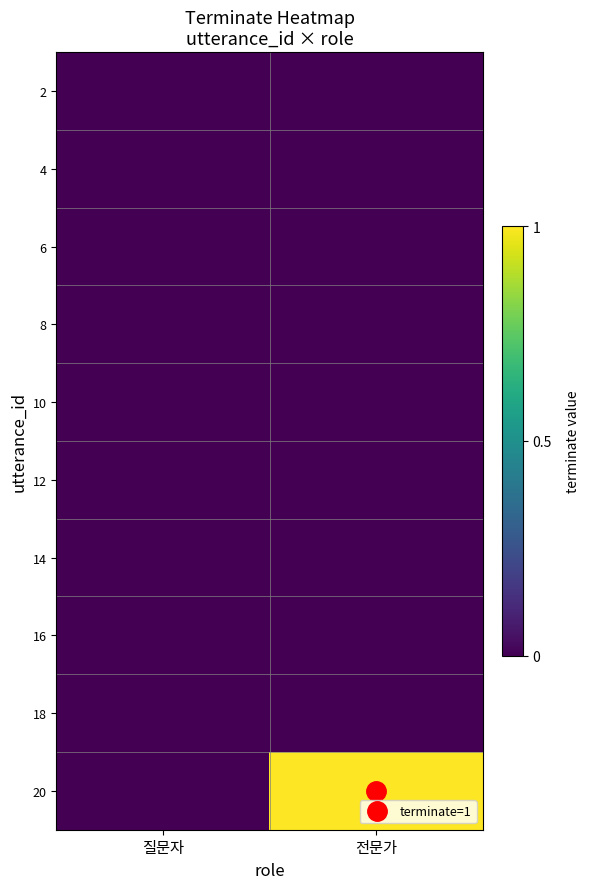

List the series in order of their peak value, lowest first.

2, 4, 6, 8, 10, 12, 14, 16, 18, 20